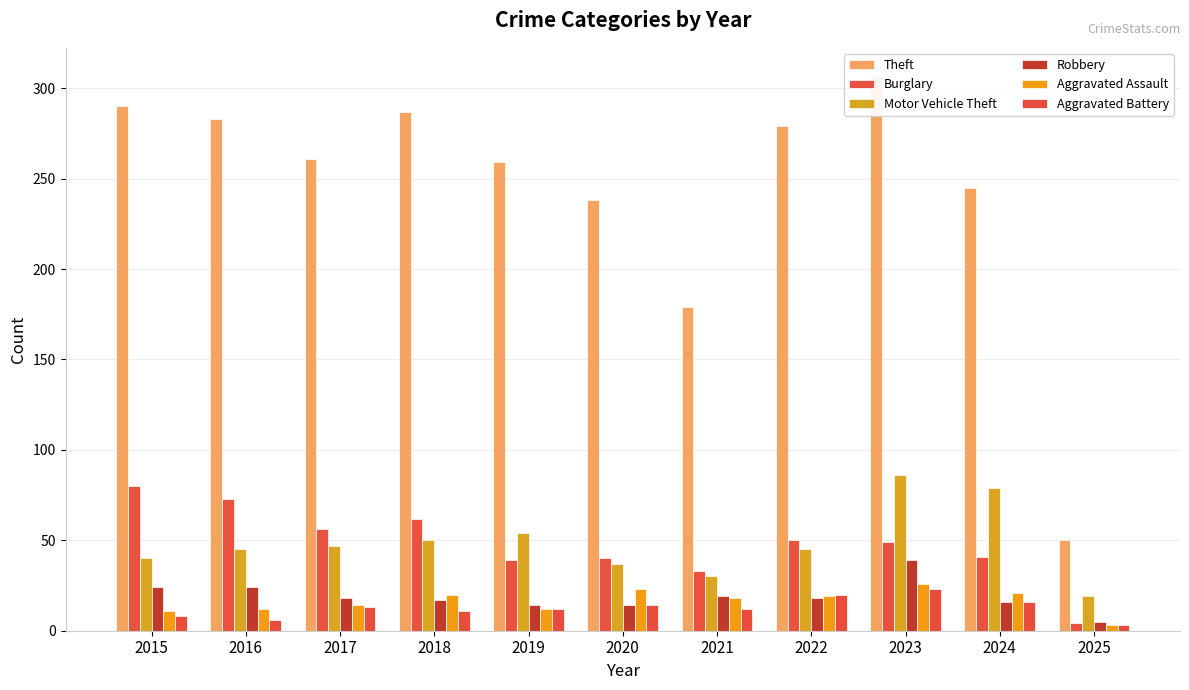

List the labels in order of Robbery value, smallest first.

2025, 2019, 2020, 2024, 2018, 2017, 2022, 2021, 2015, 2016, 2023